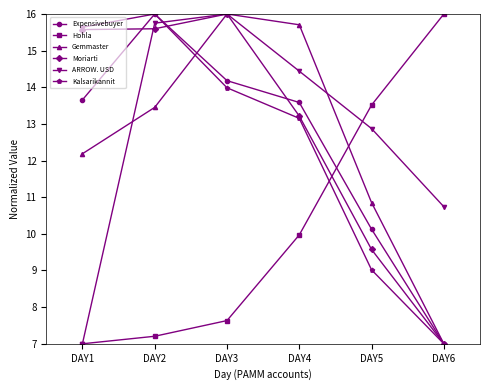

Is the value of Expensivebuyer at DAY1 greater than the value of Kalsarikannit at DAY1?

No